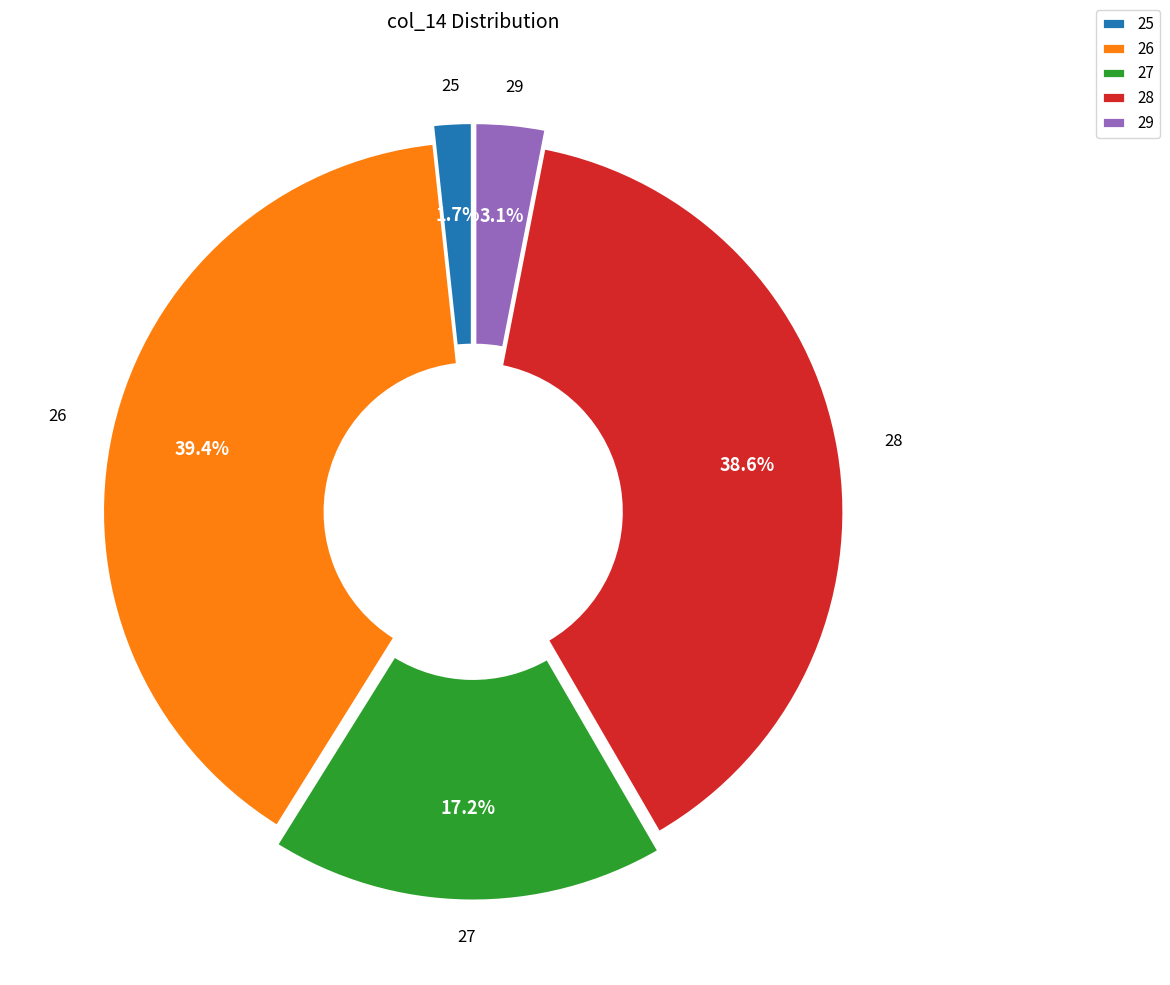

Which category has the biggest portion of the pie?

26